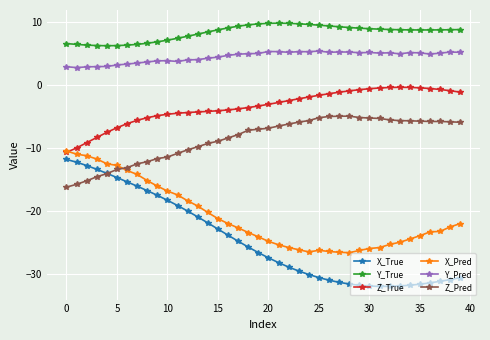

How many series are shown in this chart?

6